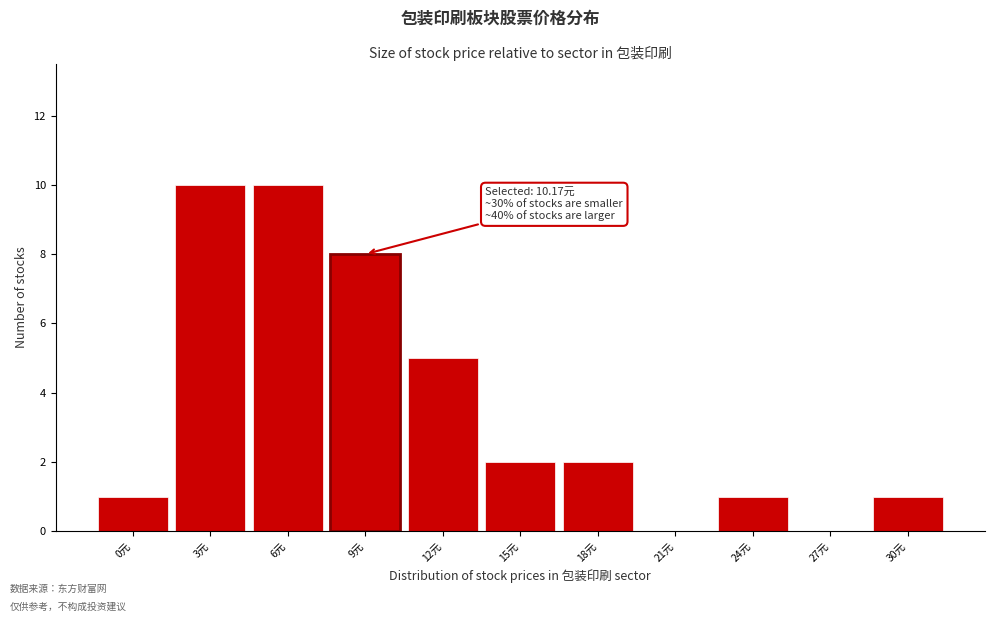

Reading left to right, extract all data points from this chart.

0元=1	3元=10	6元=10	9元=8	12元=5	15元=2	18元=2	21元=0	24元=1	27元=0	30元=1